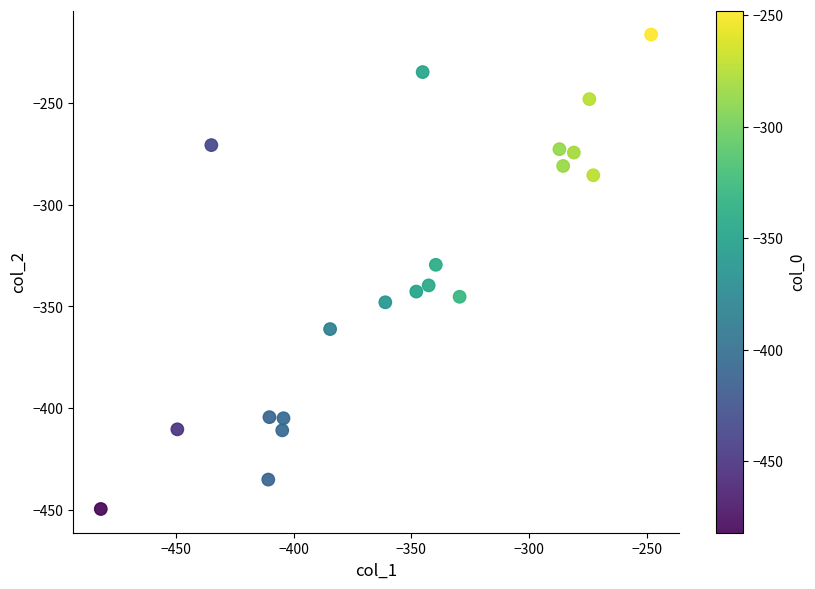

What is the range of Y values (max minus min)?

233.1